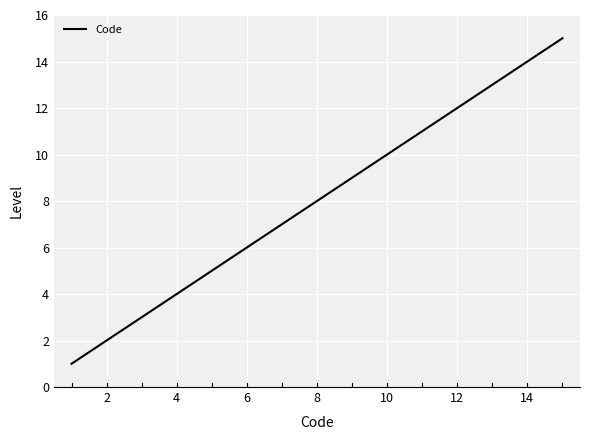

What is the difference between the maximum and minimum values?

14